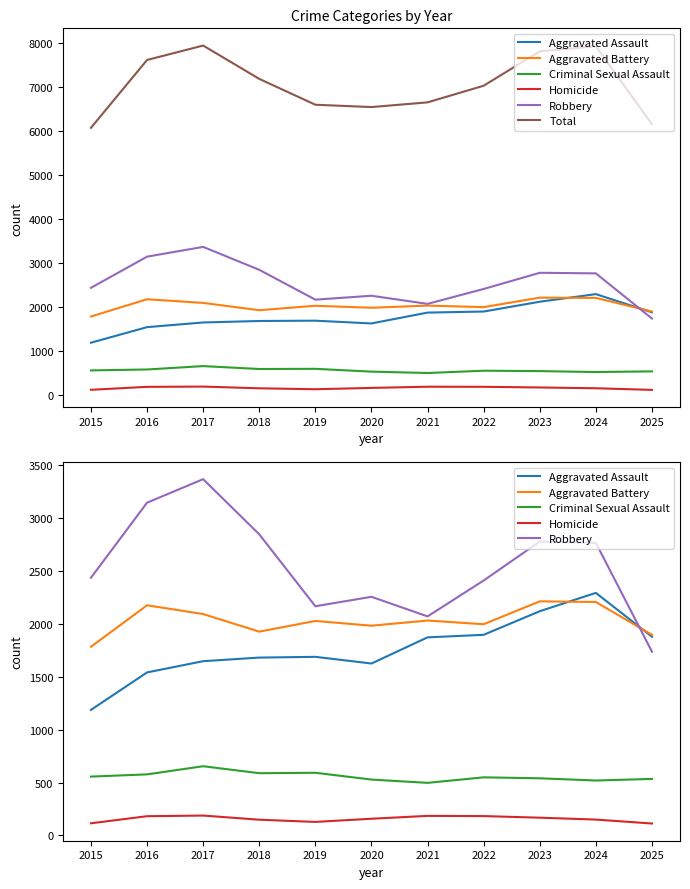

At how many categories does at least one series exceed 7174?

5